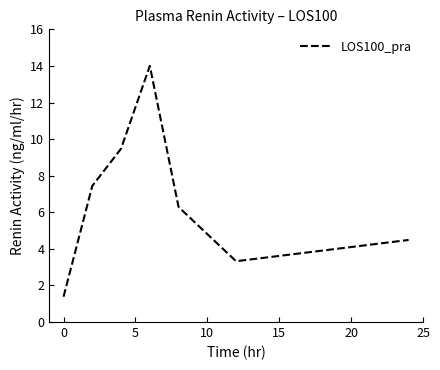

What is the difference between the maximum and minimum values?

12.6